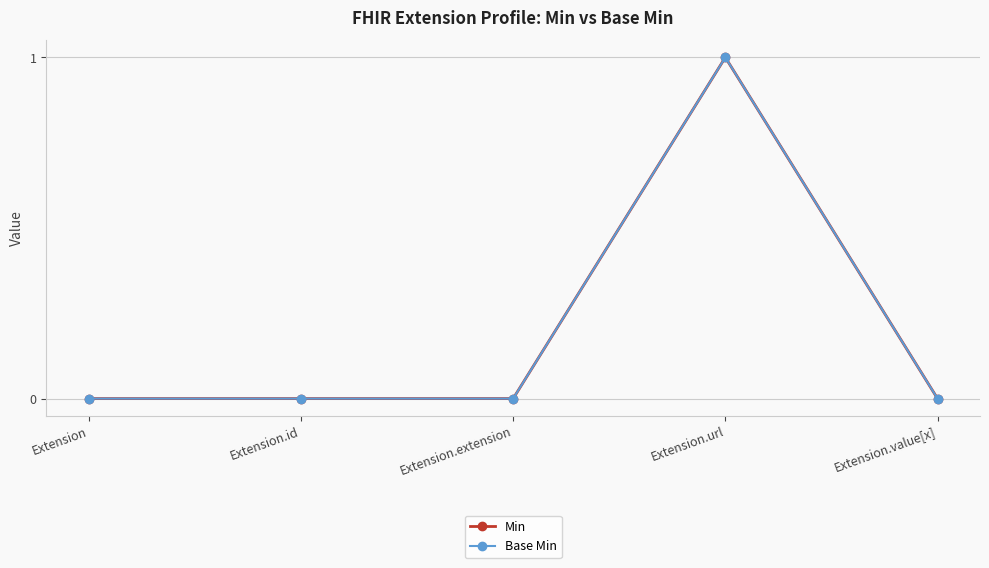

Is it true that Min equals 0 at Extension.id?

True